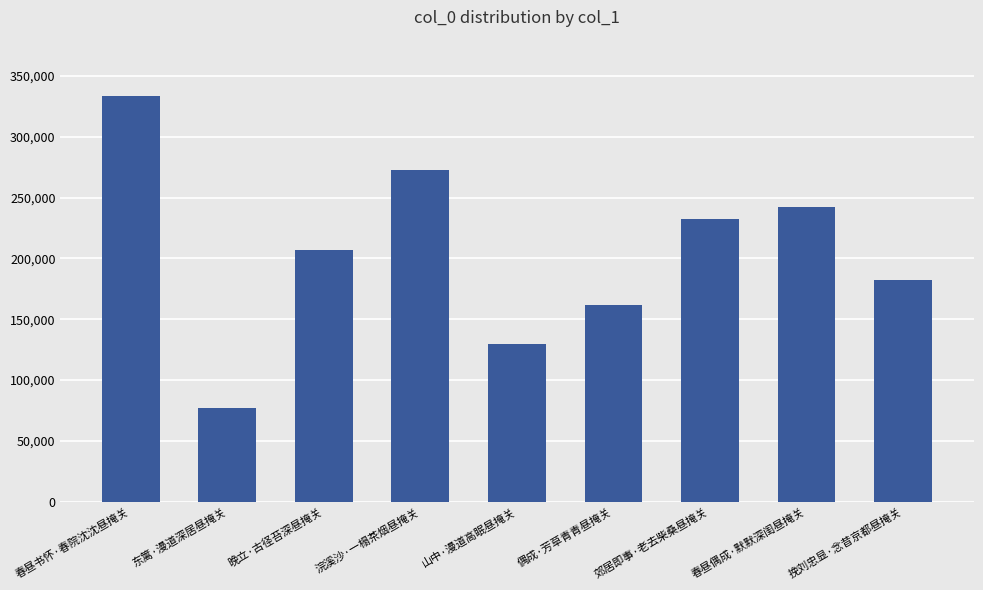

Between 郊居即事·老去柴桑昼掩关 and 偶成·芳草青青昼掩关, which is larger?

郊居即事·老去柴桑昼掩关